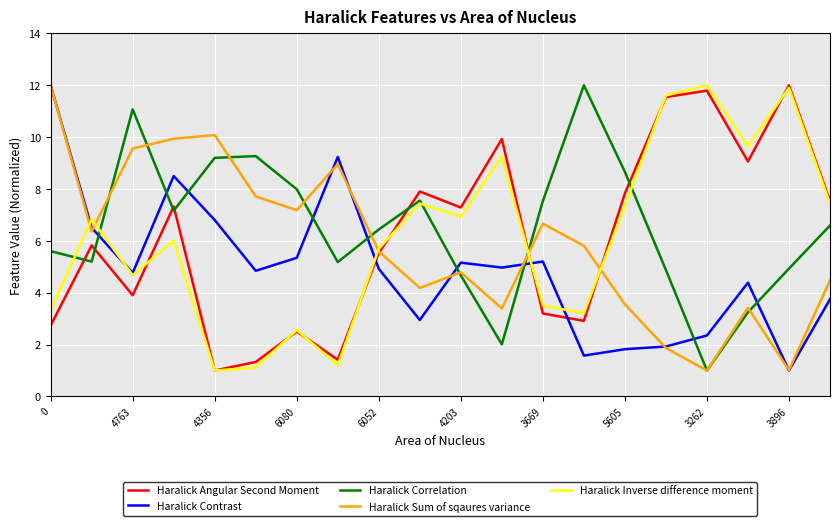

Which series ends up on top after the final intersection of Haralick Angular Second Moment and Haralick Correlation?

Haralick Angular Second Moment